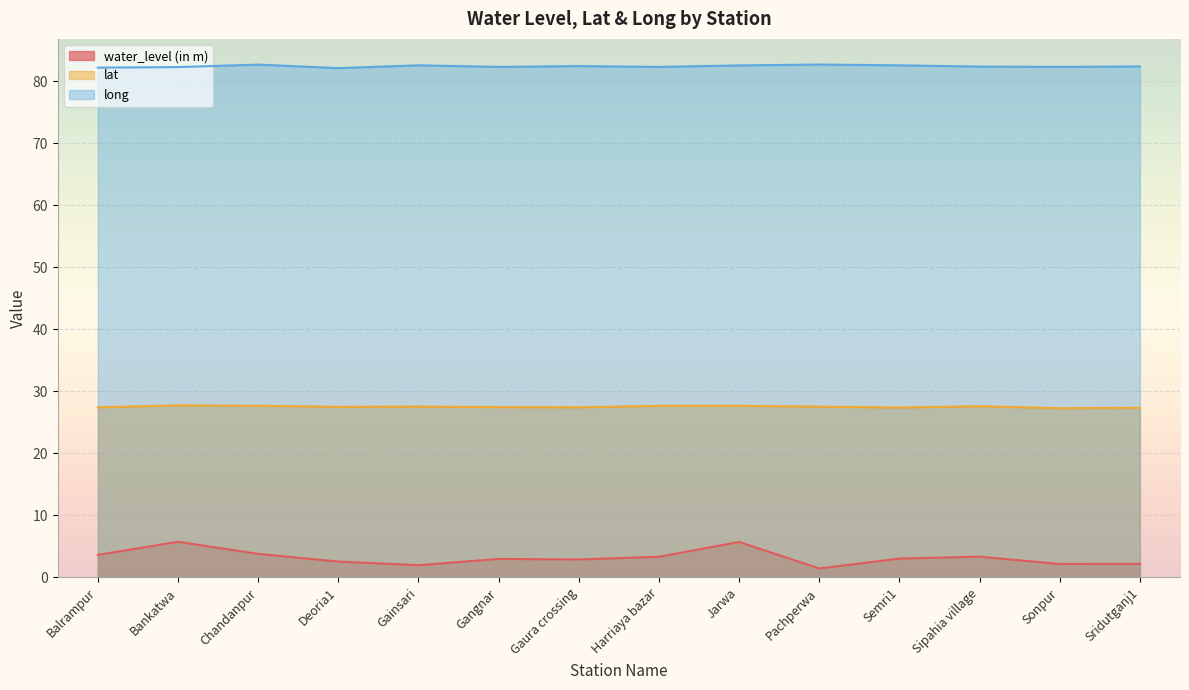

Which series has the largest total across all categories?

long